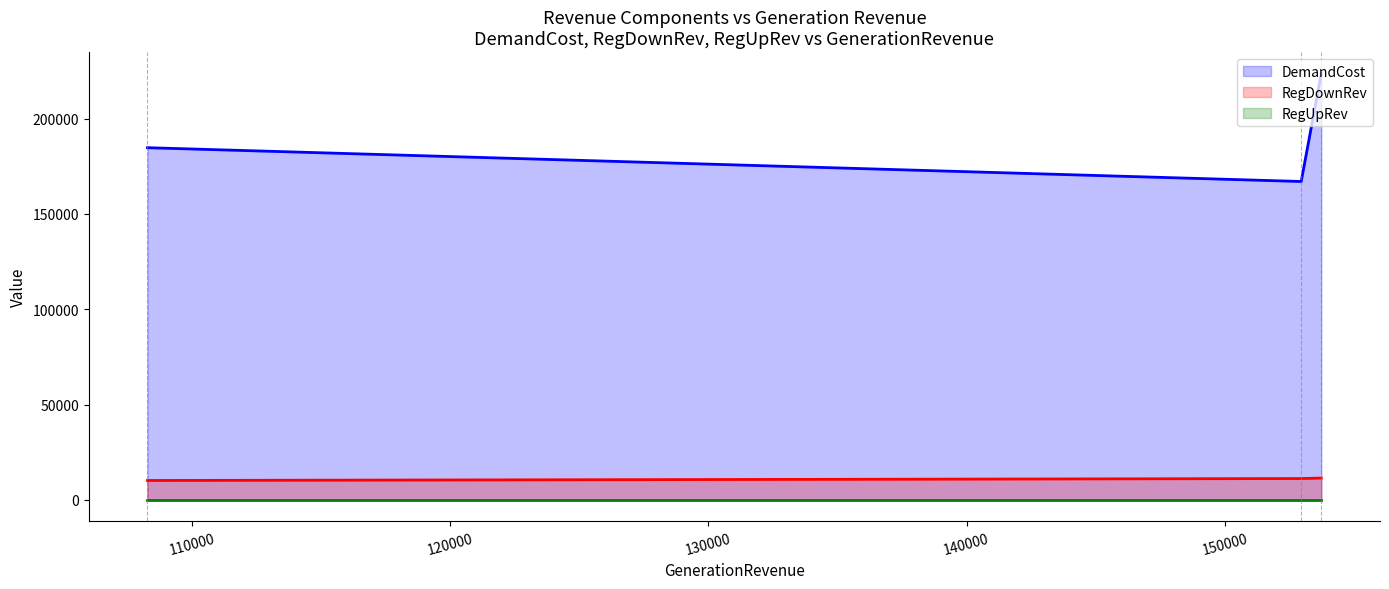

How many lines are shown in the chart?

3